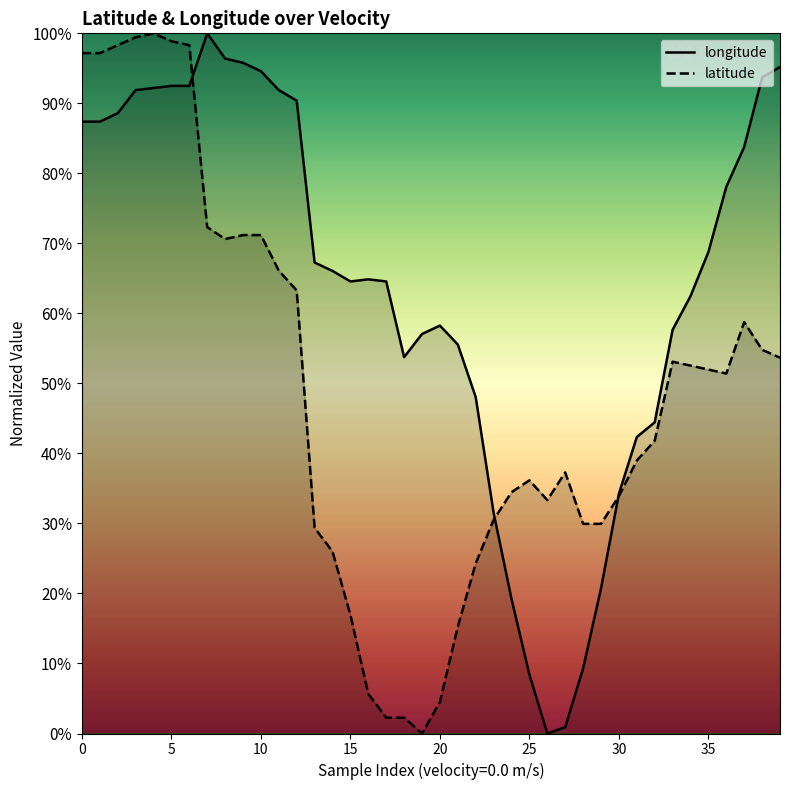

Reading left to right, transcribe all the data shown in this chart.

longitude: 87.4	87.4	88.6	91.9	92.2	92.5	92.5	100.0	96.4	95.8	94.6	91.9	90.4	67.3	66.1	64.6	64.9	64.6	53.8	57.1	58.3	55.6	48.0	31.5	19.2	8.4	0.0	0.9	9.3	20.7	34.2	42.3	44.4	57.7	62.5	68.8	78.1	83.8	93.7	95.2
latitude: 97.2	97.2	98.3	99.4	100.0	98.9	98.3	72.3	70.6	71.2	71.2	66.1	63.3	29.4	26.0	16.9	5.6	2.3	2.3	0.0	4.5	15.3	24.3	30.5	34.5	36.2	33.3	37.3	29.9	29.9	33.9	39.0	41.8	53.1	52.5	52.0	51.4	58.8	54.8	53.7